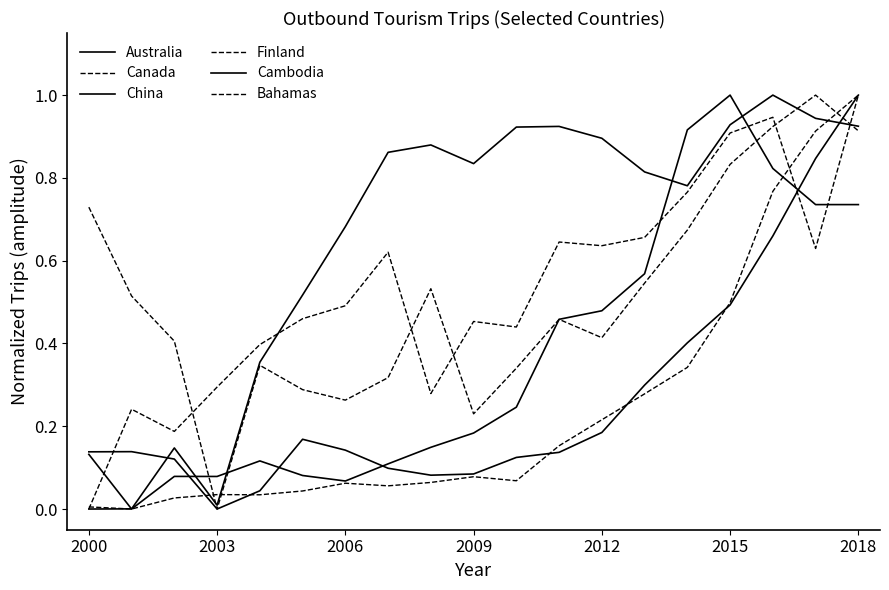

Reading left to right, extract all data points from this chart.

Australia: 0.1	0.1	0.1	0.0	0.0	0.2	0.1	0.1	0.1	0.1	0.1	0.1	0.2	0.3	0.4	0.5	0.7	0.8	1.0
Canada: 0.7	0.5	0.4	0.0	0.3	0.3	0.3	0.3	0.5	0.2	0.3	0.5	0.4	0.5	0.7	0.8	0.9	1.0	0.9
China: 0.0	0.0	0.1	0.0	0.4	0.5	0.7	0.9	0.9	0.8	0.9	0.9	0.9	0.8	0.8	0.9	1.0	0.9	0.9
Finland: 0.0	0.0	0.0	0.0	0.0	0.0	0.1	0.1	0.1	0.1	0.1	0.2	0.2	0.3	0.3	0.5	0.8	0.9	1.0
Cambodia: 0.1	0.0	0.1	0.1	0.1	0.1	0.1	0.1	0.1	0.2	0.2	0.5	0.5	0.6	0.9	1.0	0.8	0.7	0.7
Bahamas: 0.0	0.2	0.2	0.3	0.4	0.5	0.5	0.6	0.3	0.5	0.4	0.6	0.6	0.7	0.8	0.9	0.9	0.6	1.0